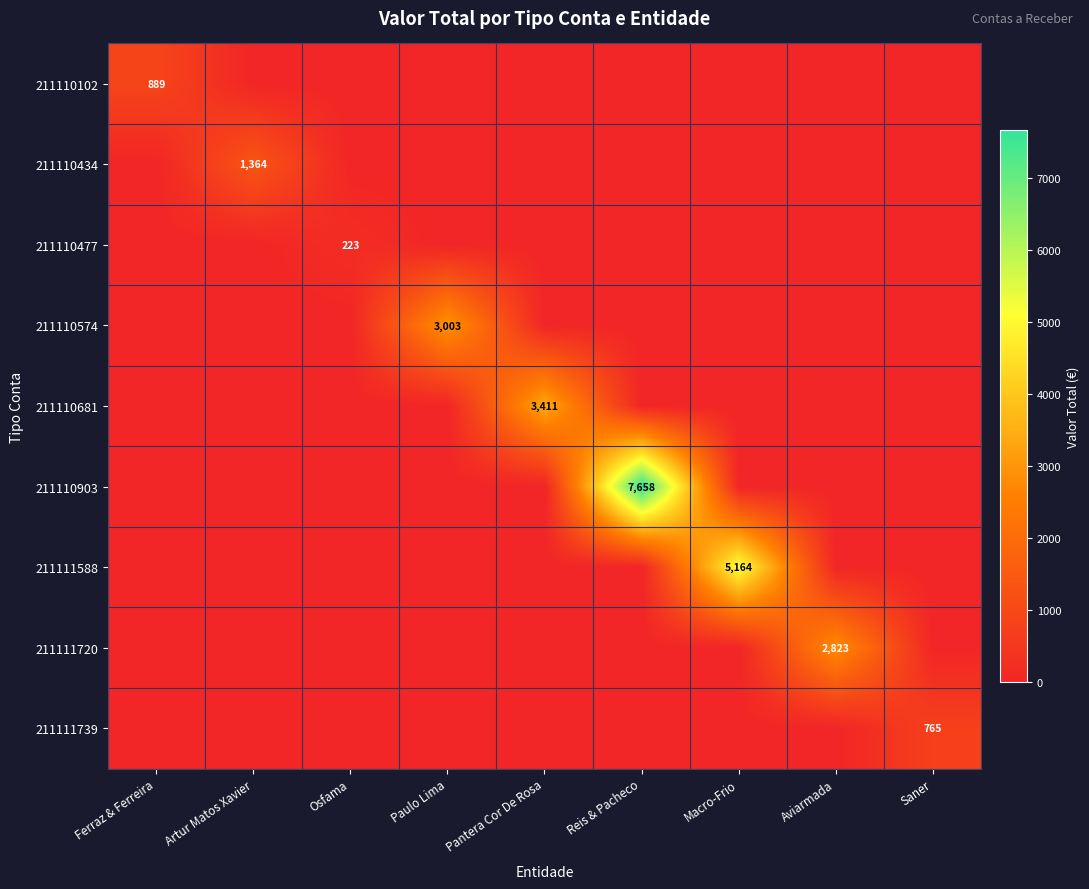

What is the total value across all series at Osfama?

223.2